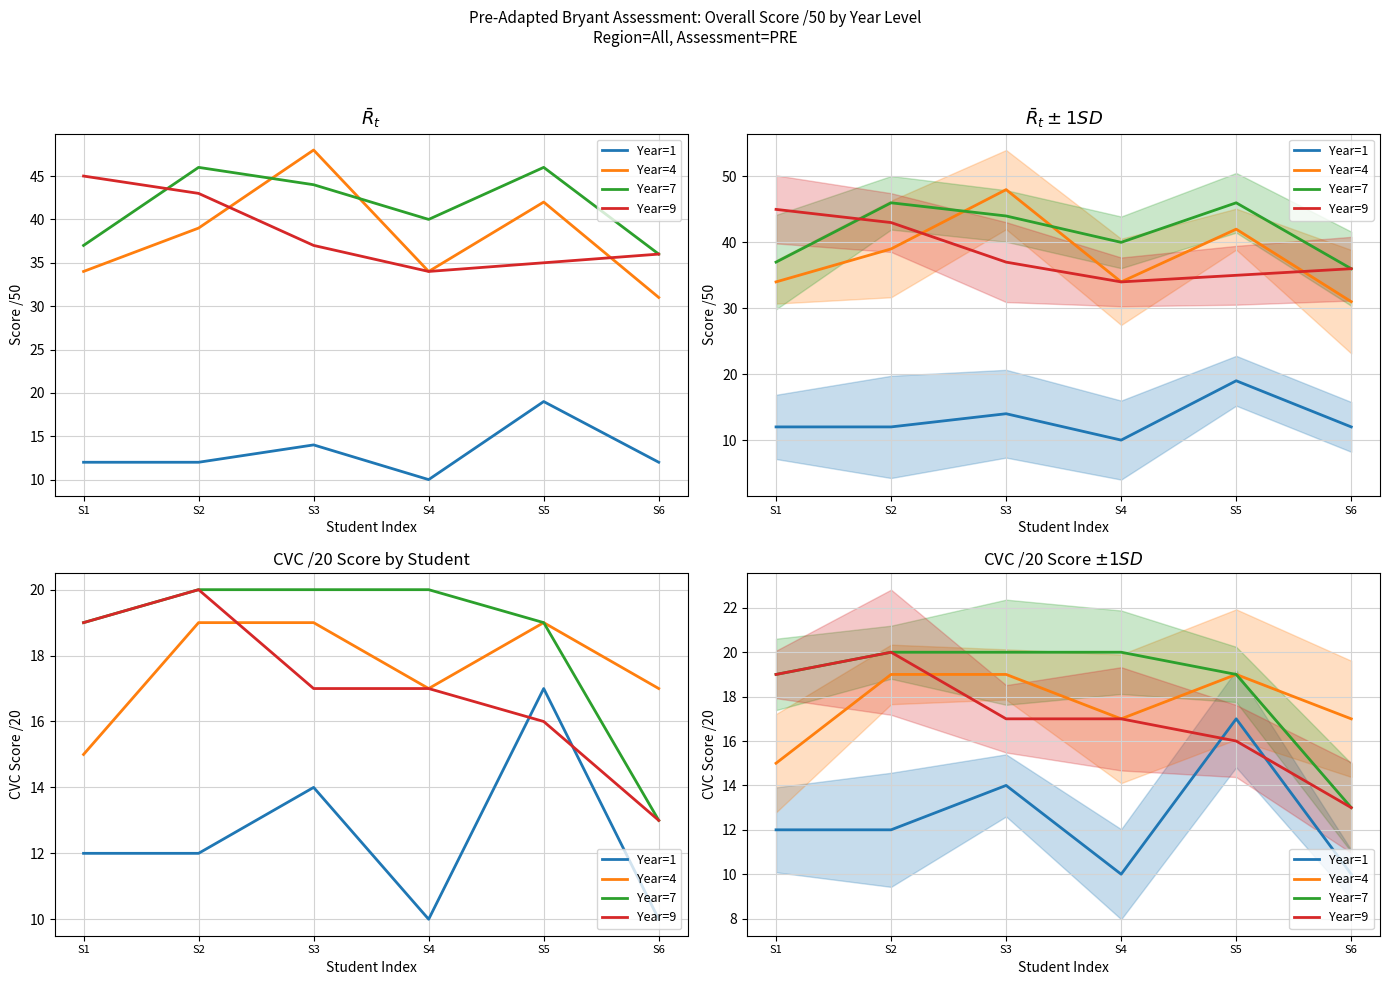

Which series has the largest total across all categories?

Year=7